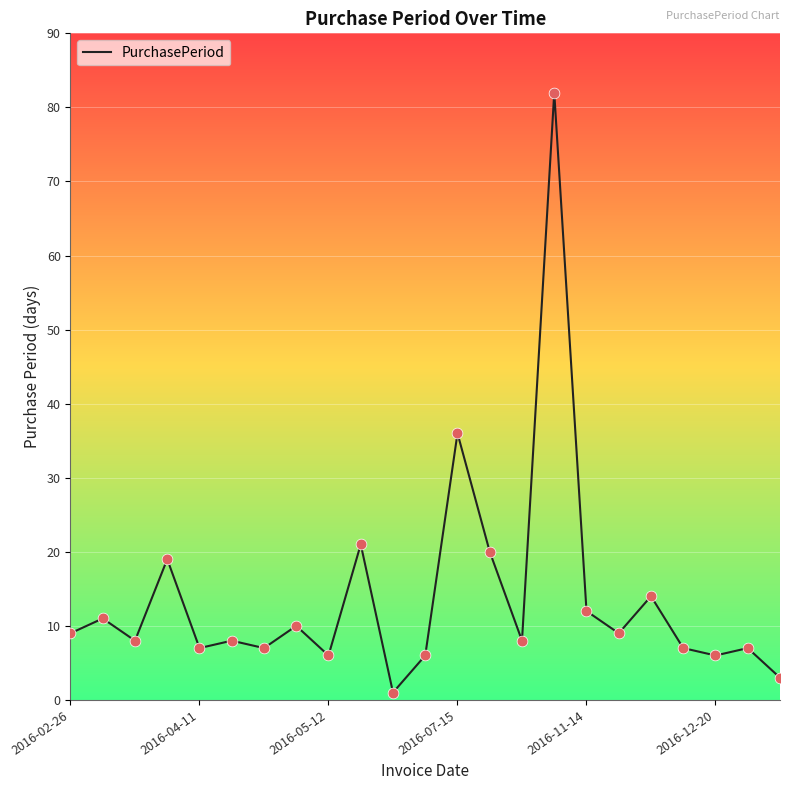

What is the maximum value shown in the chart?

82